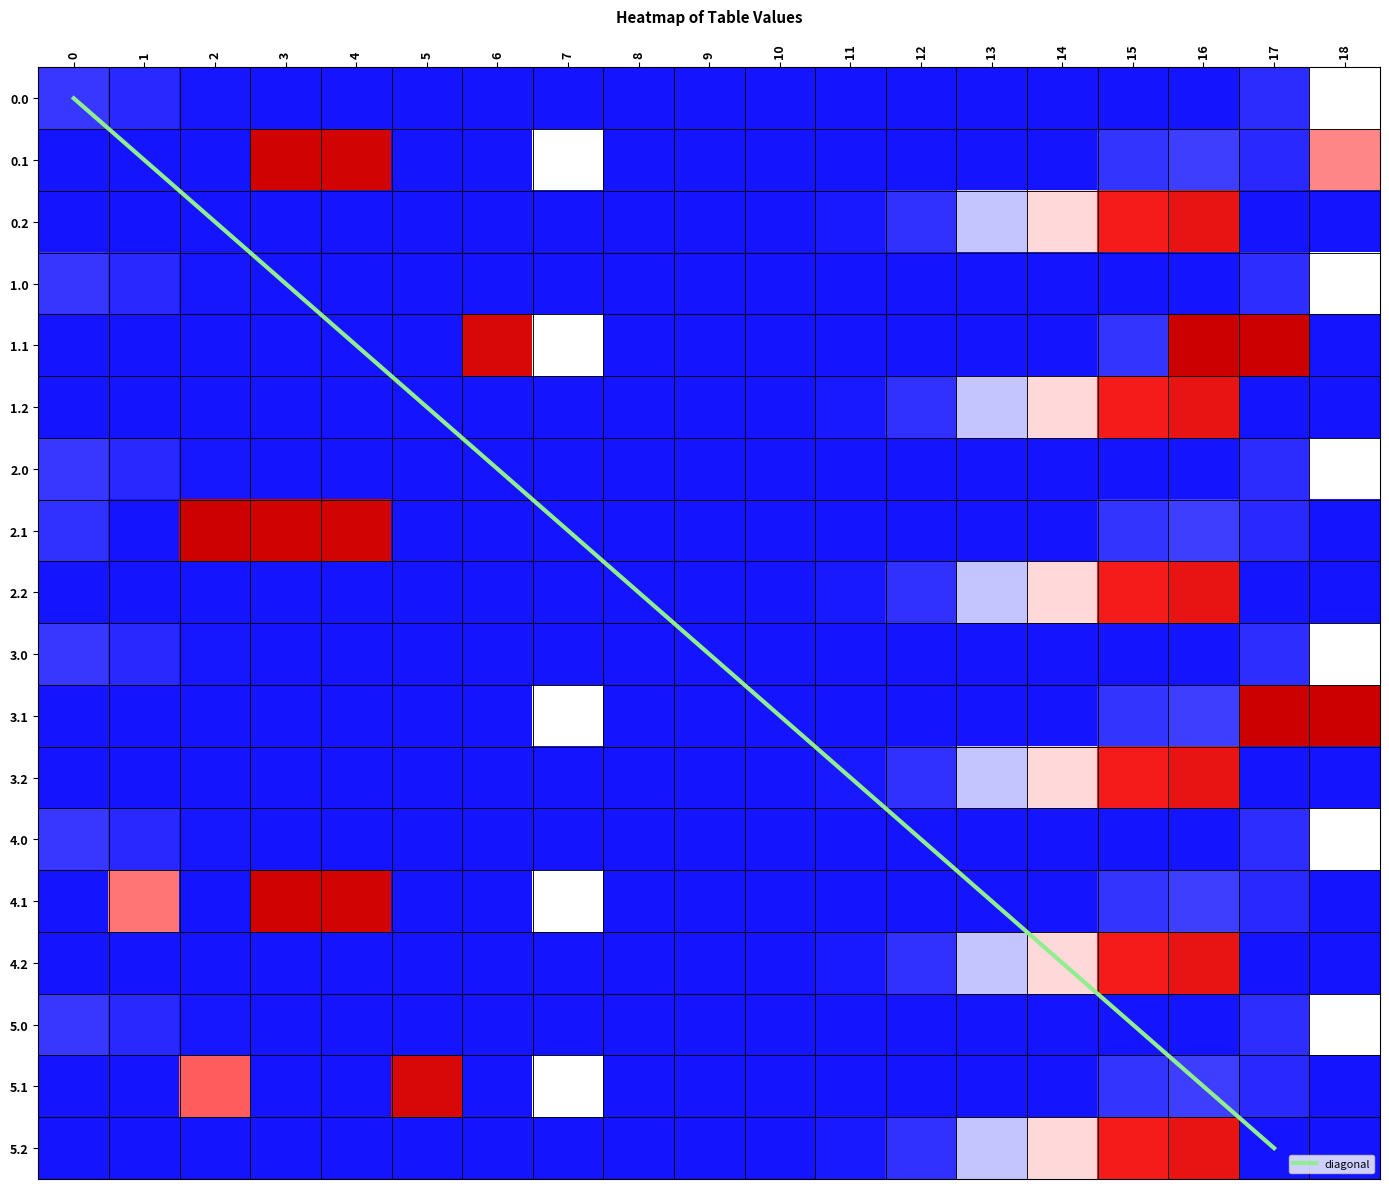

At 0.0, list the series in order from smallest to largest.

0.1, 0.2, 1.1, 1.2, 2.2, 3.1, 3.2, 4.1, 4.2, 5.1, 5.2, 2.1, 1.0, 0.0, 2.0, 3.0, 4.0, 5.0